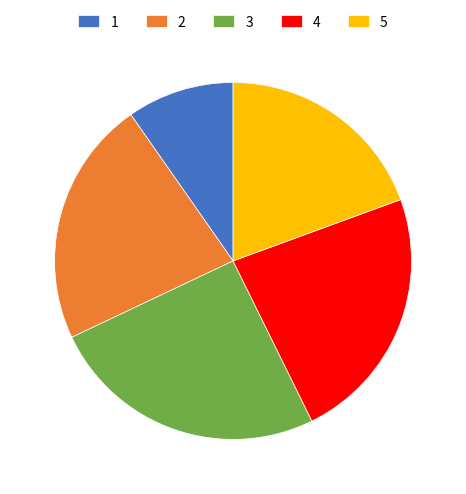

The 5 slice represents 10% of the pie. True or false?

False